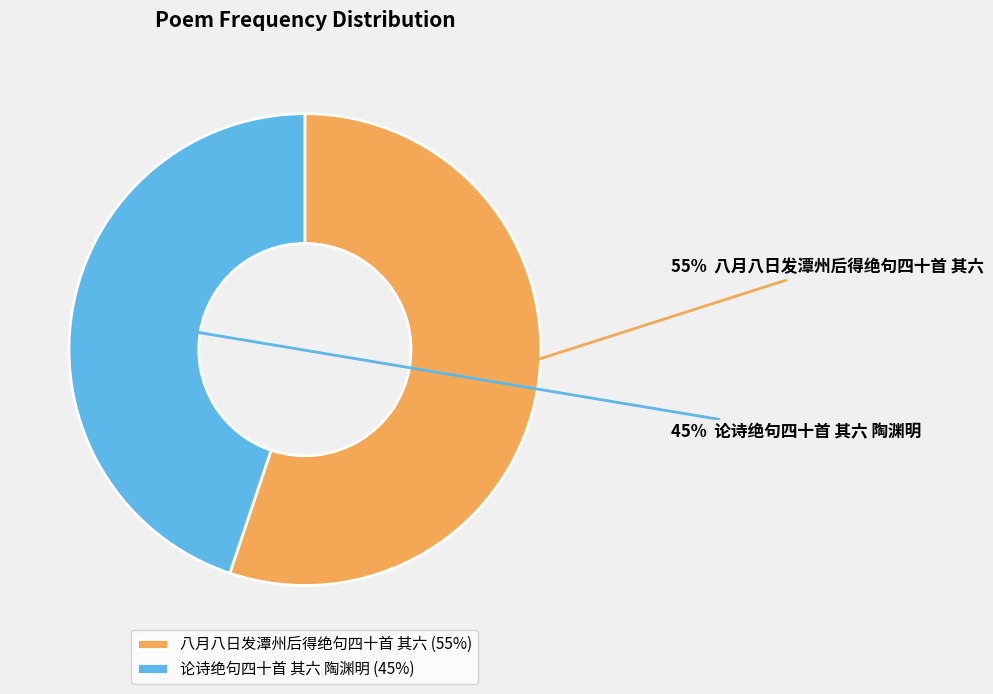

Combined, do 论诗绝句四十首 其六 陶渊明 (45%) and 八月八日发潭州后得绝句四十首 其六 (55%) account for over 50%?

Yes